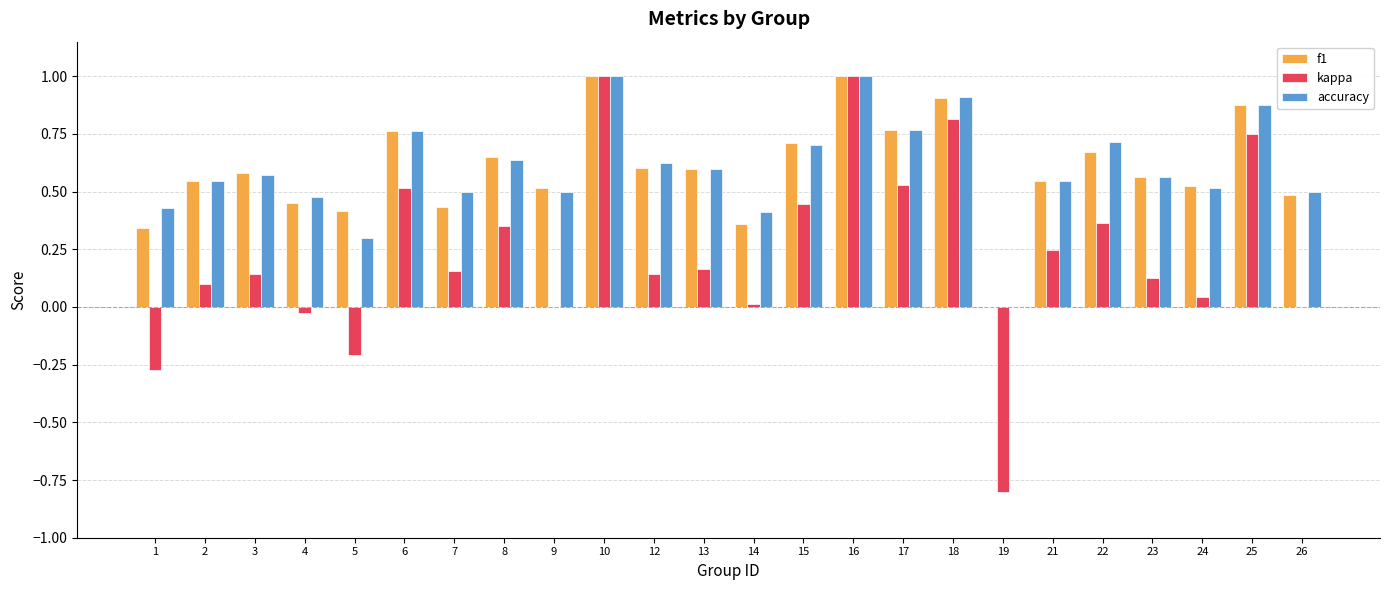

Is the value of f1 at 26 greater than the value of accuracy at 21?

No